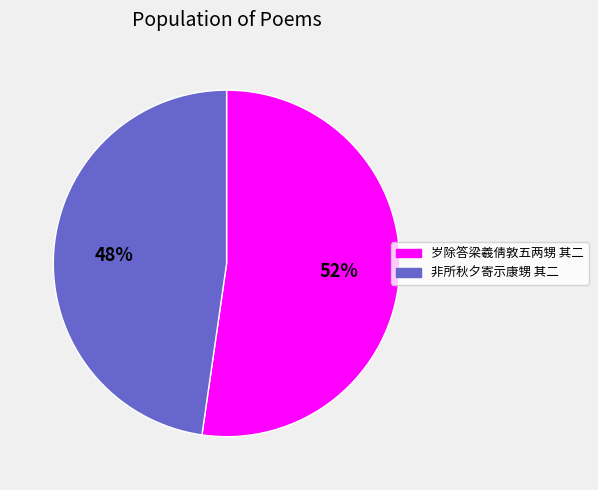

To the nearest percent, what is the combined percentage of 岁除答梁羲倩敦五两甥 其二 and 非所秋夕寄示康甥 其二?

100%